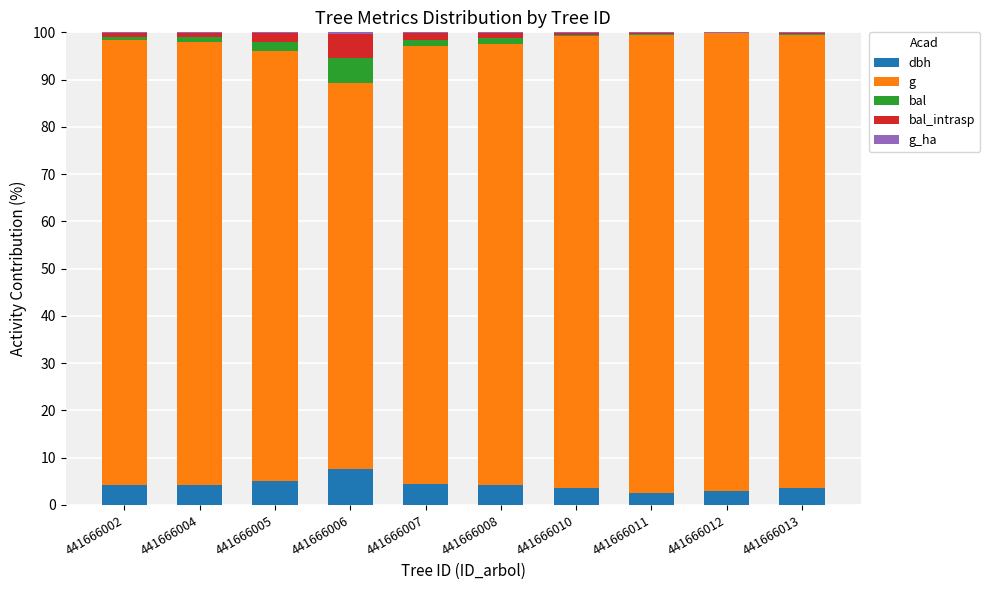

What is the maximum value for dbh?

7.6